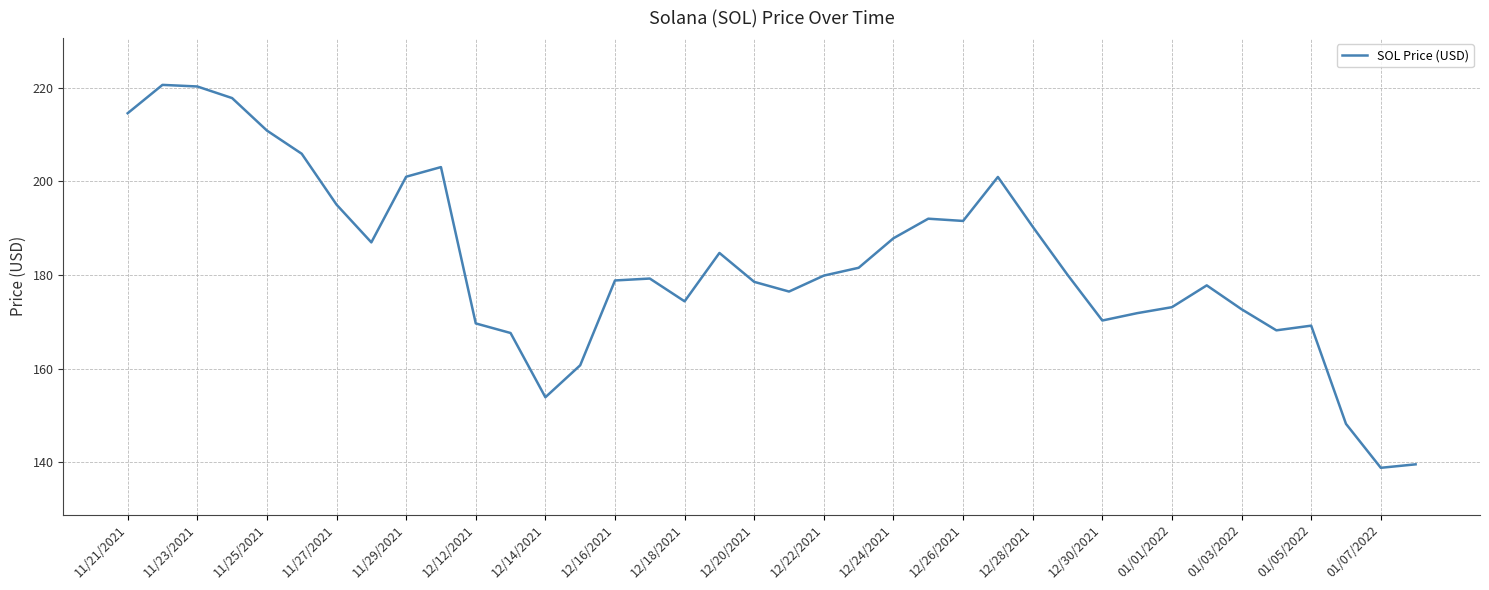

What is the maximum value shown in the chart?

220.6